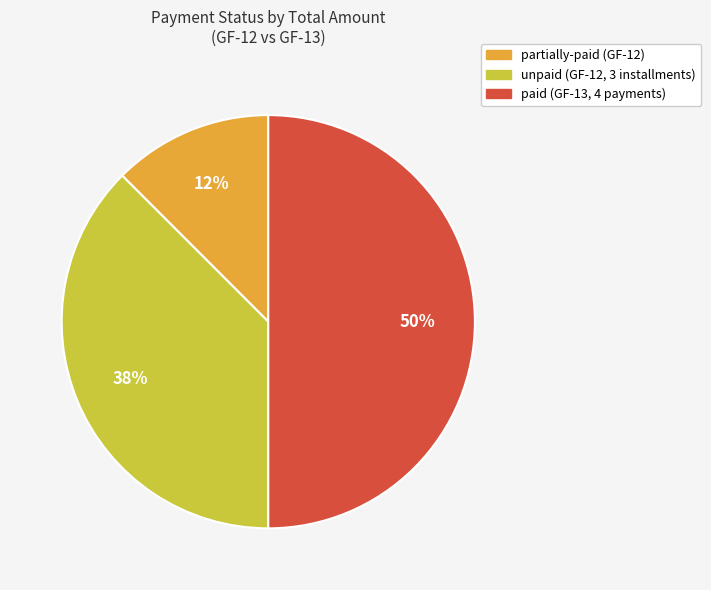

To the nearest percent, what is the average slice percentage?

33%